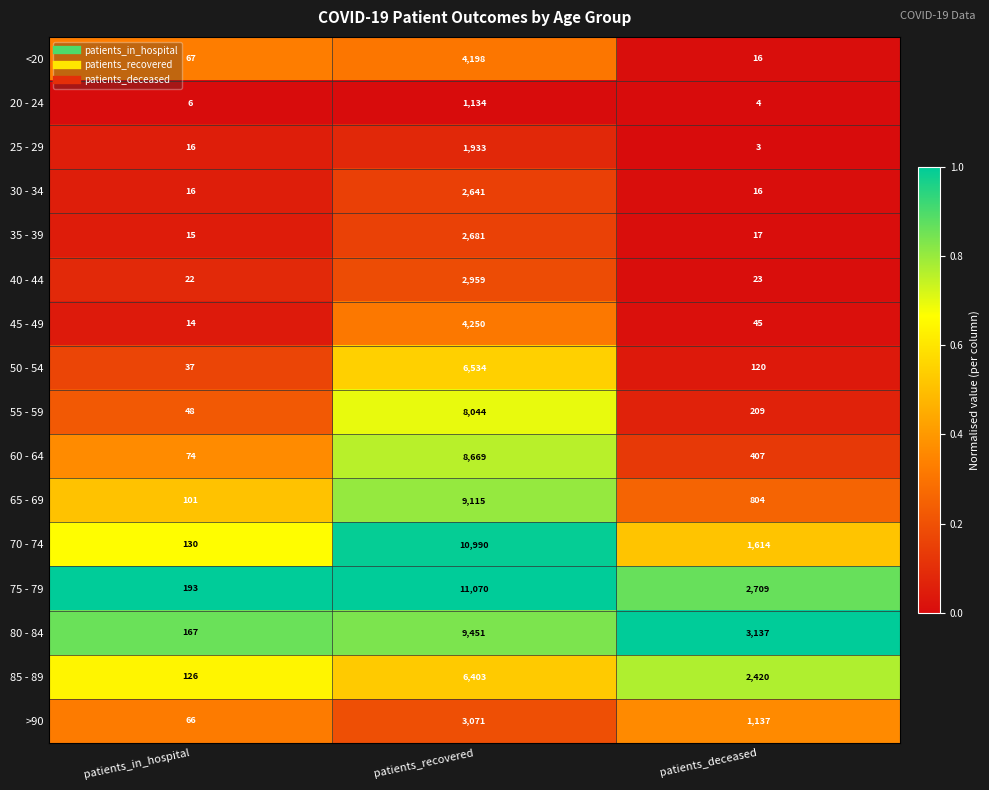

The value of 30 - 34 at patients_in_hospital is 16. True or false?

True